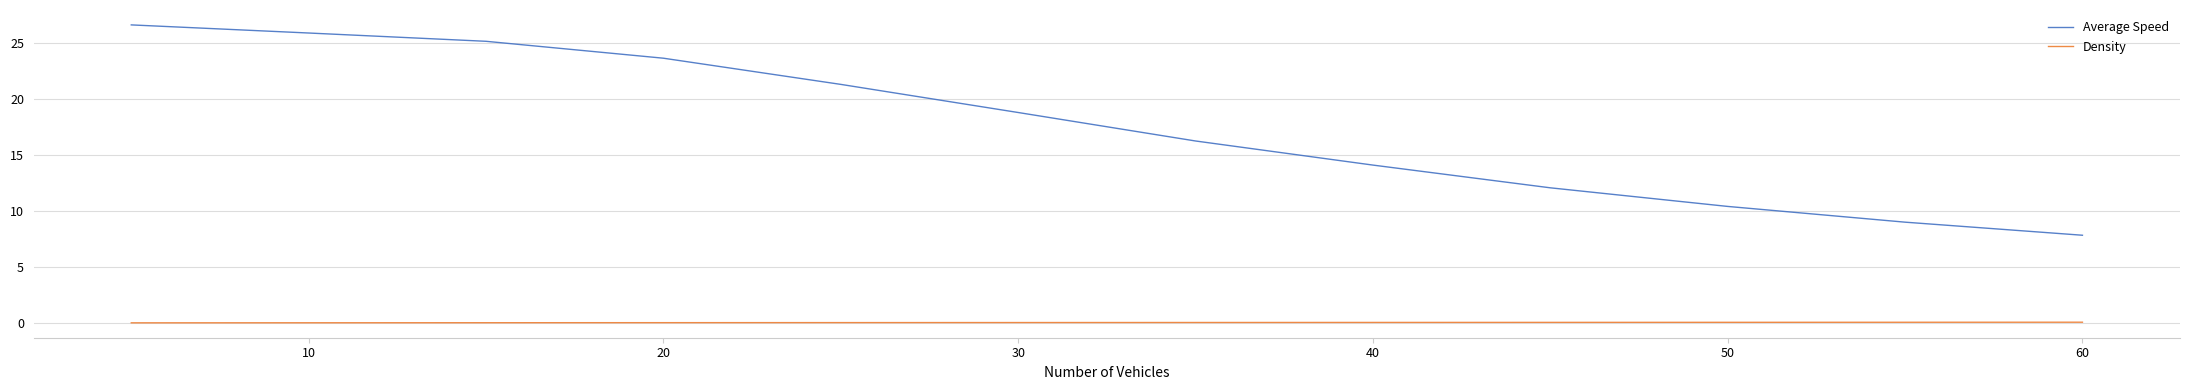

How many distinct data groups are displayed?

2